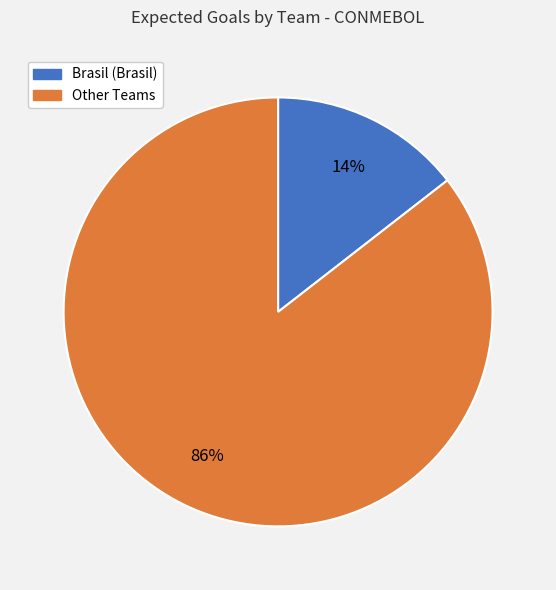

To the nearest percent, what is the average slice percentage?

50%